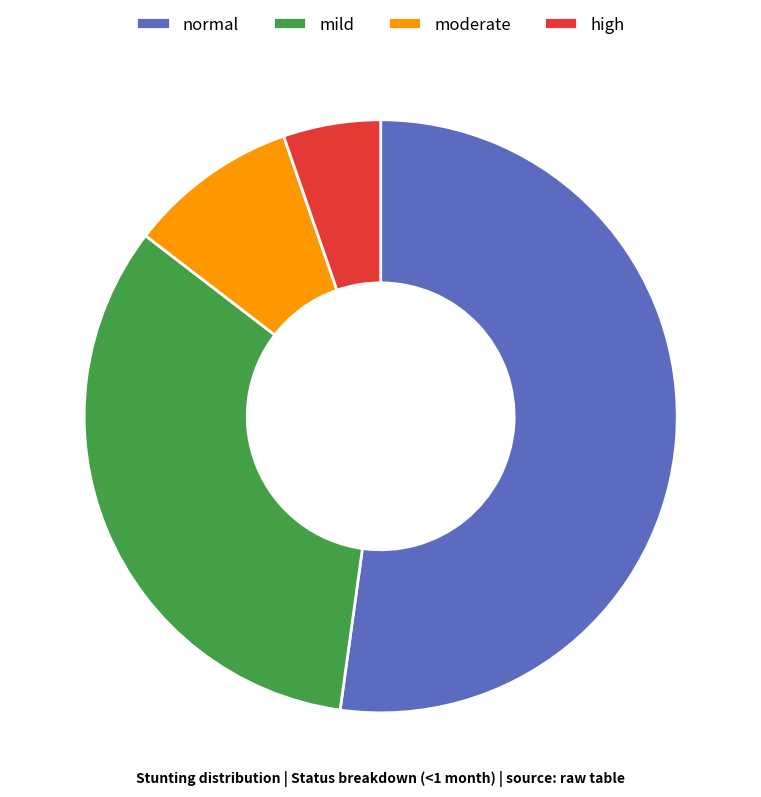

Which slice is the largest?

normal